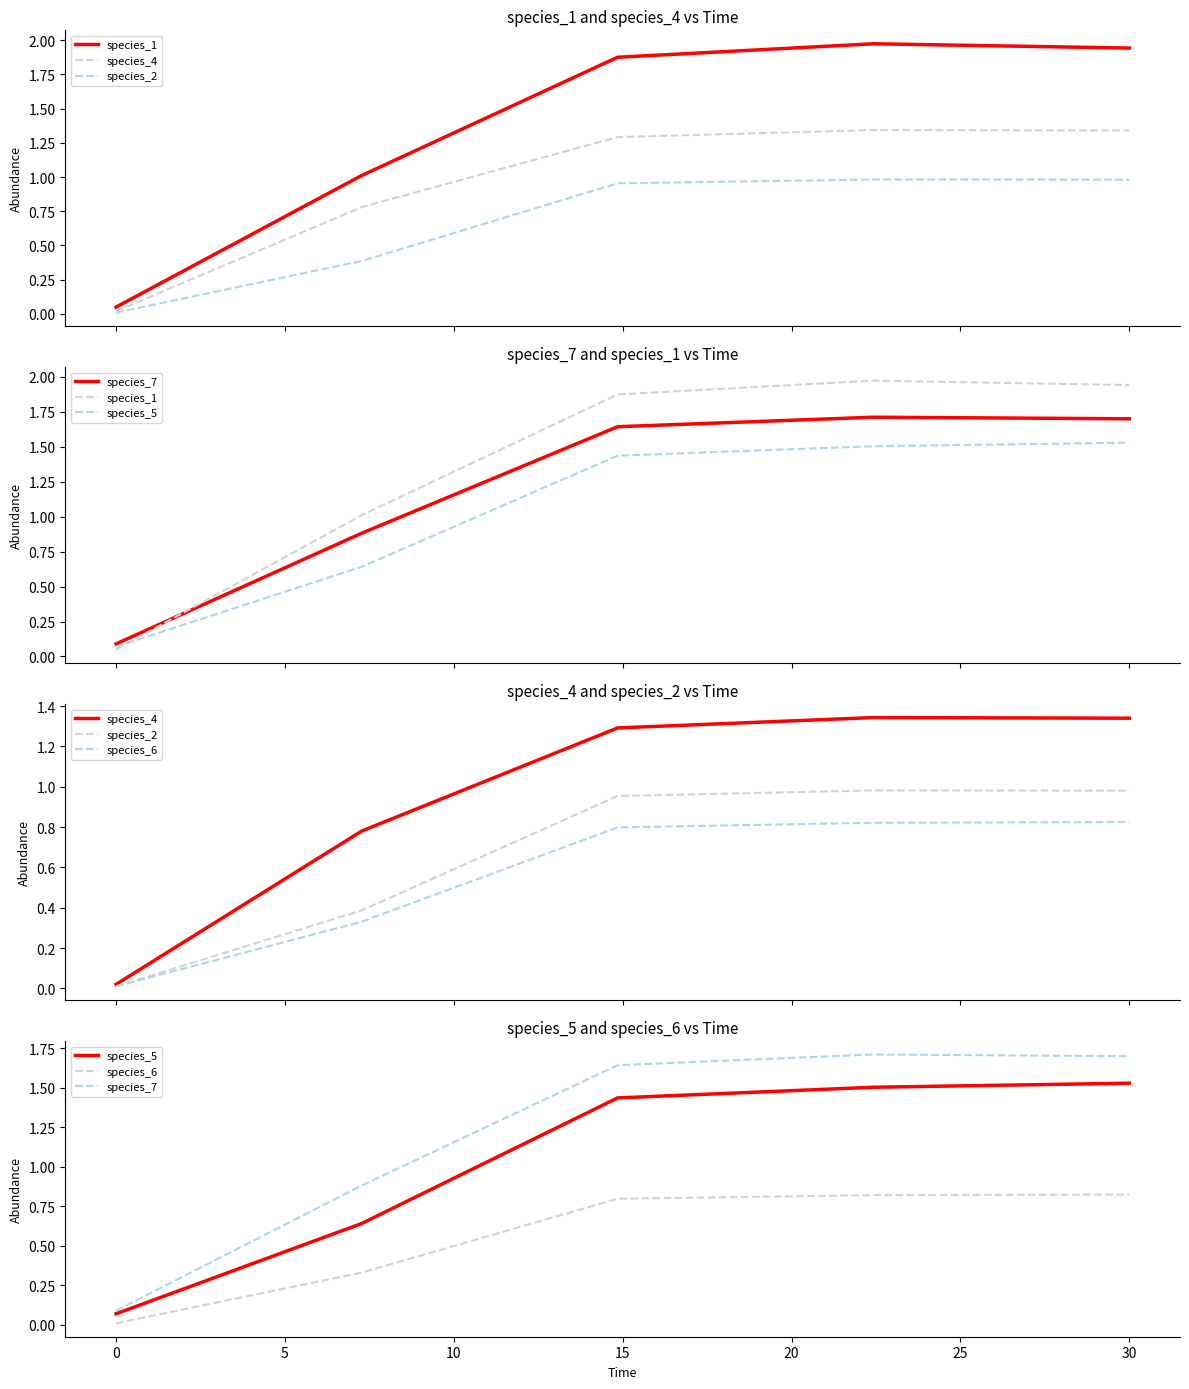

Does the chart have visible grid lines?

No